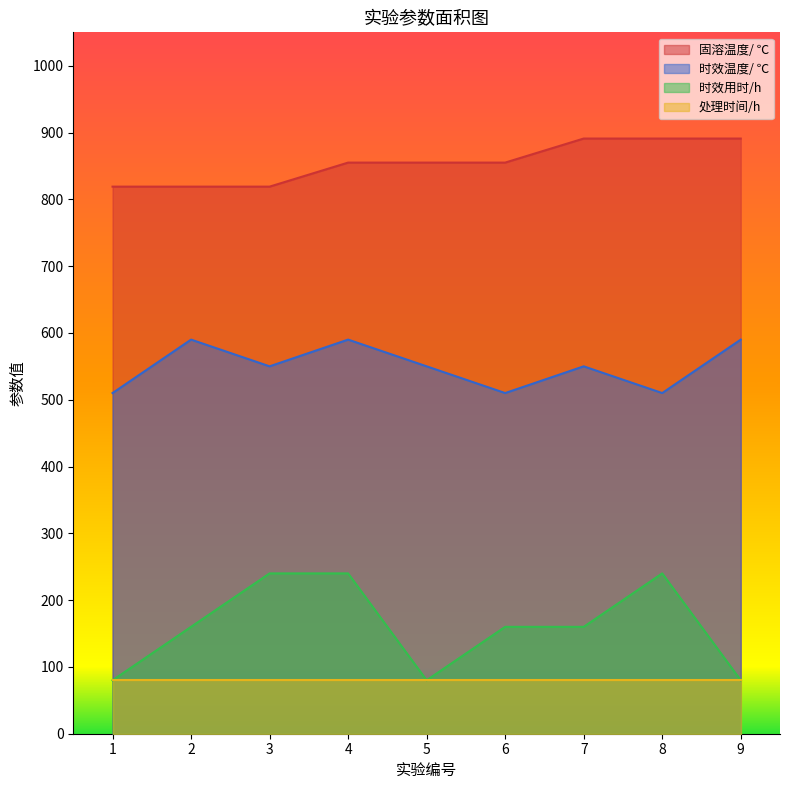

Between 4 and 6, which series saw the biggest shift?

时效温度/ ℃